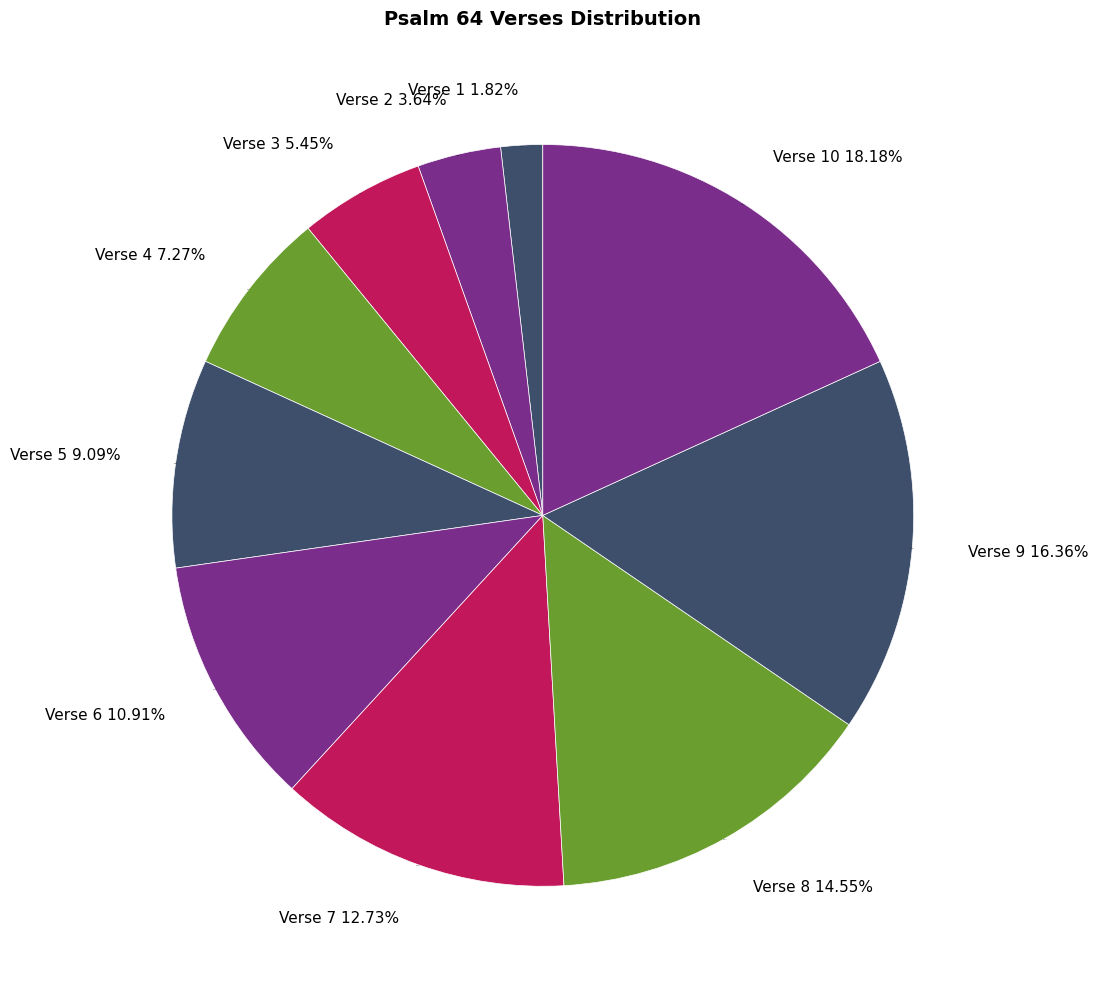

To the nearest percent, what is the average slice percentage?

10%